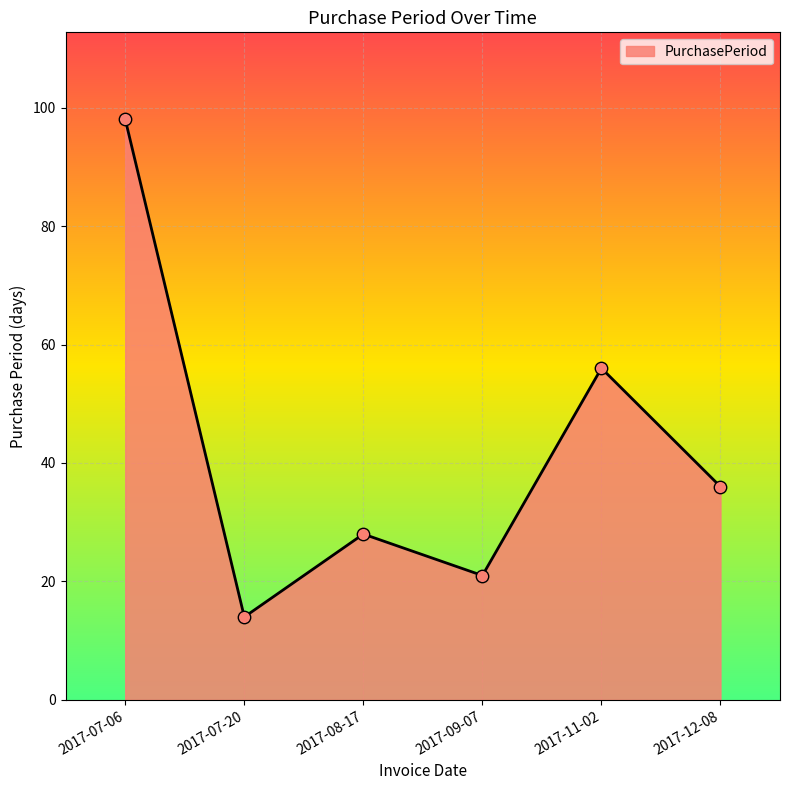

What is the change in value from 2017-07-20 to 2017-12-08?

+22